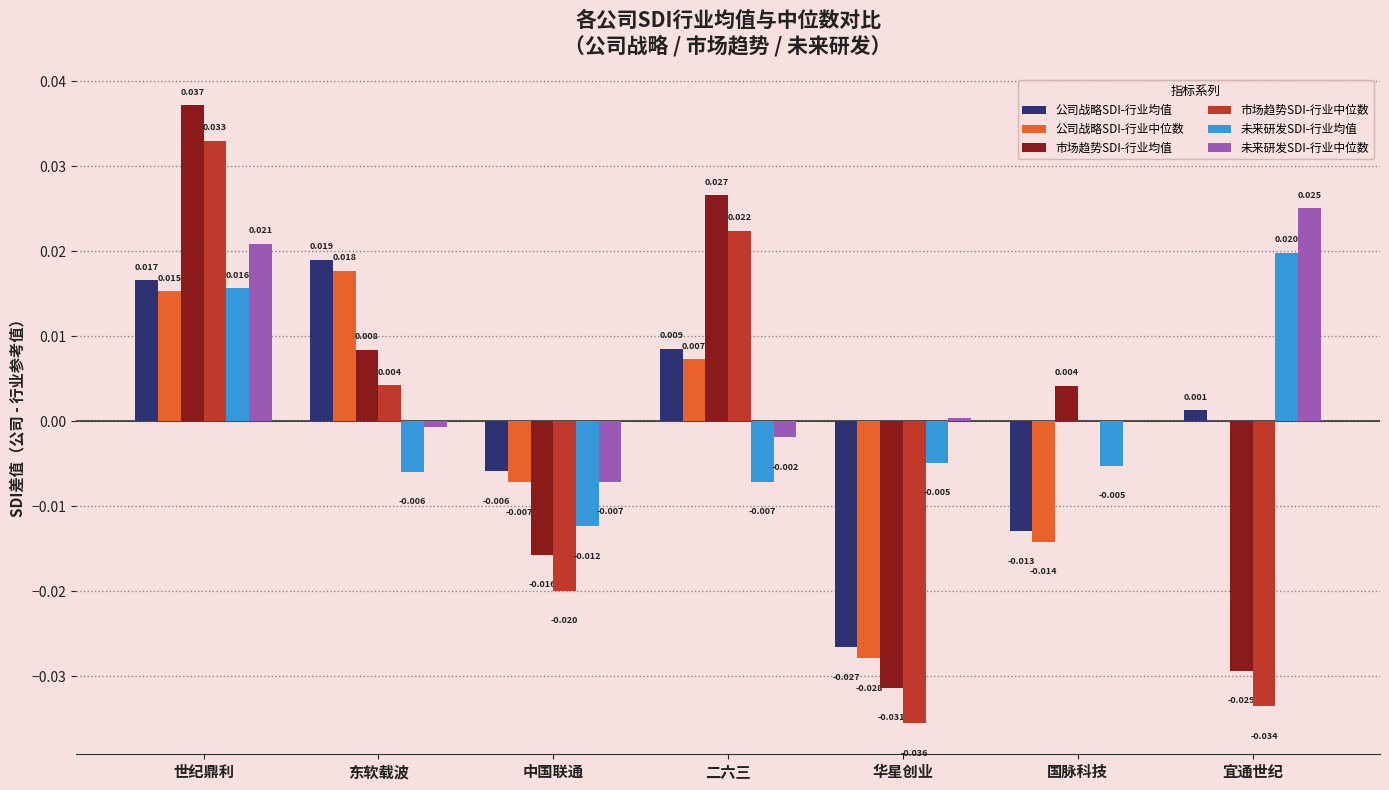

Which series has the largest total across all categories?

未来研发SDI-行业中位数